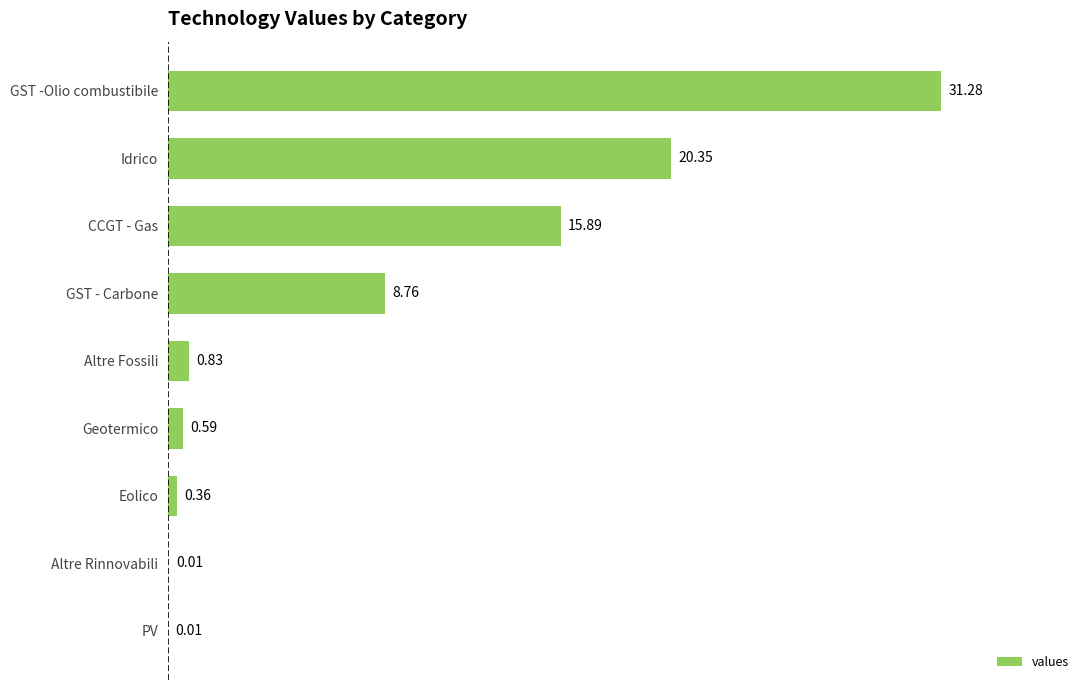

What is the sum of the values at Altre Fossili and Eolico?

1.2